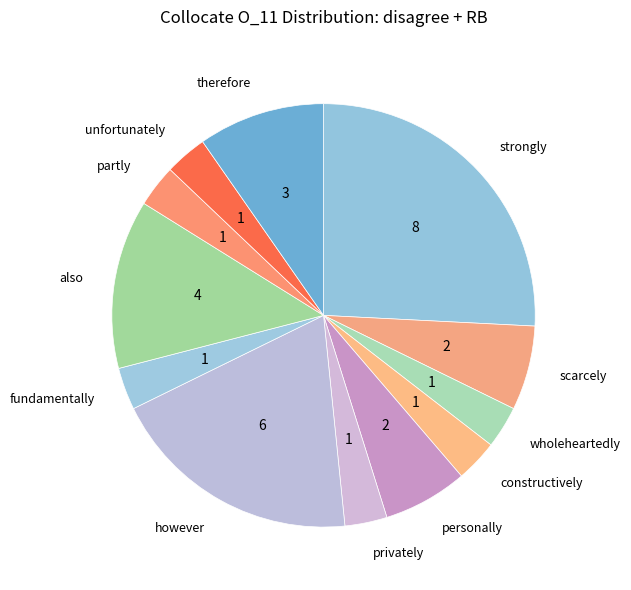

What is the largest slice in the pie chart?

strongly